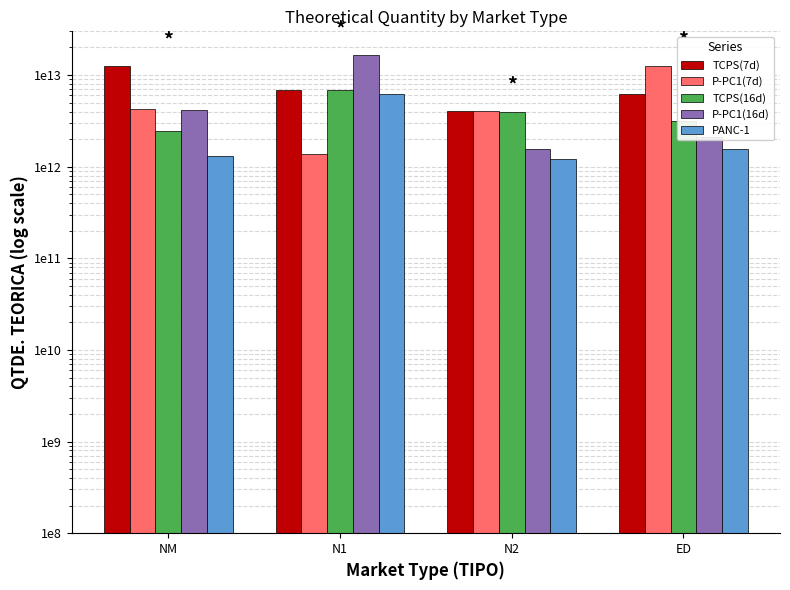

Which series changed the most between N1 and ED?

P-PC1(16d)